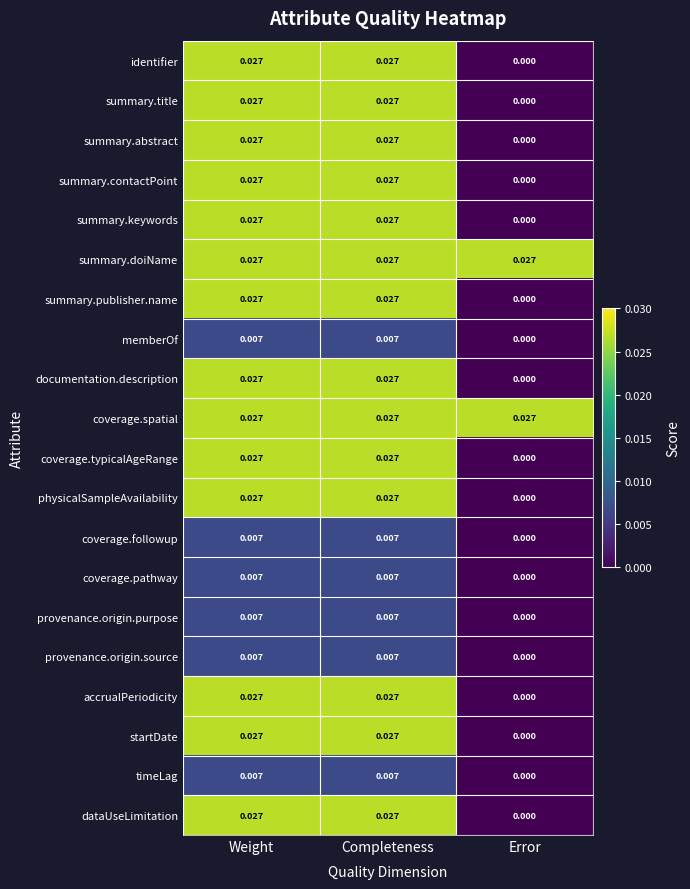

Where is coverage.typicalAgeRange nearest to the value 0?

Error